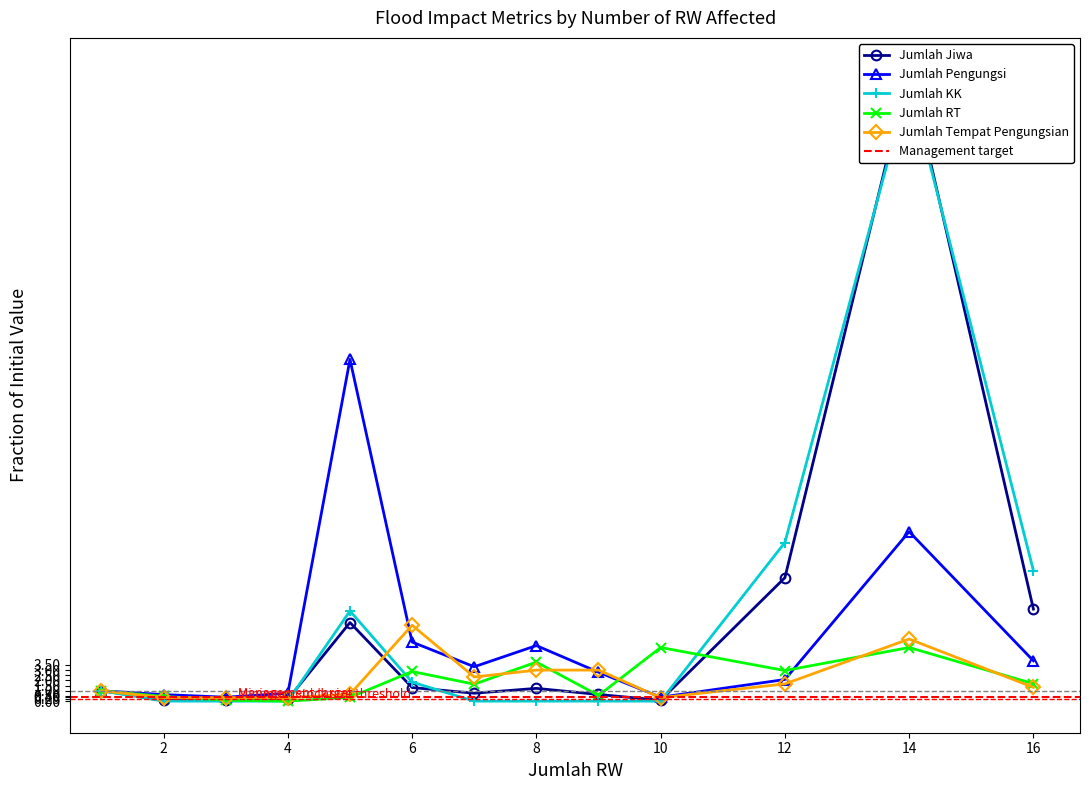

At which category does jumlah_tempat_pengungsian reach its first local peak?

6